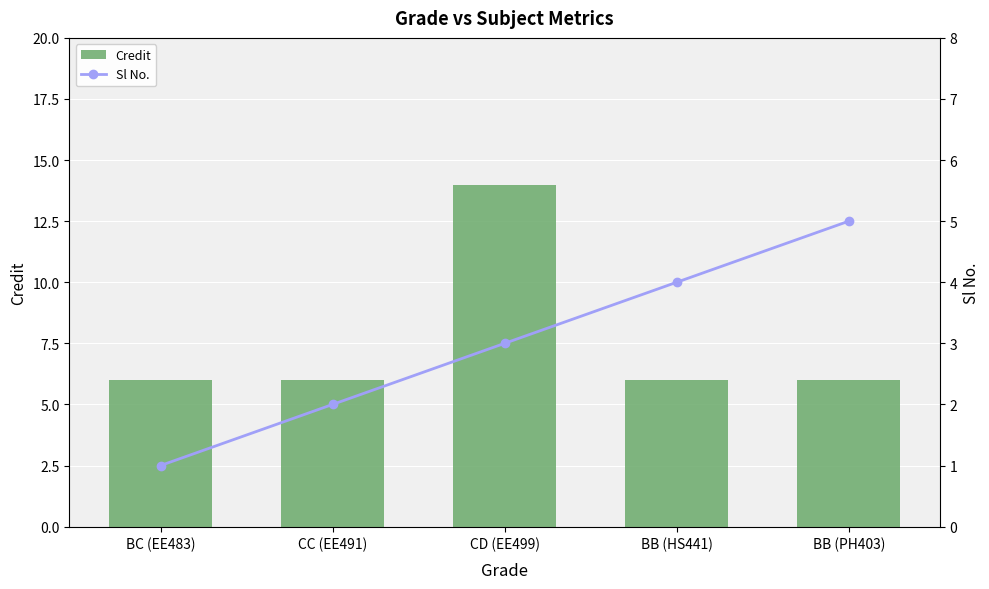

What is the maximum value for Sl No.?

5